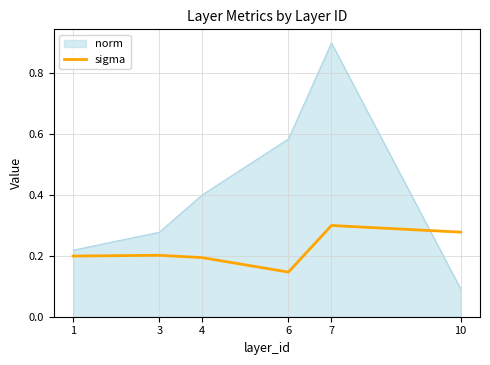

How many lines are shown in the chart?

2